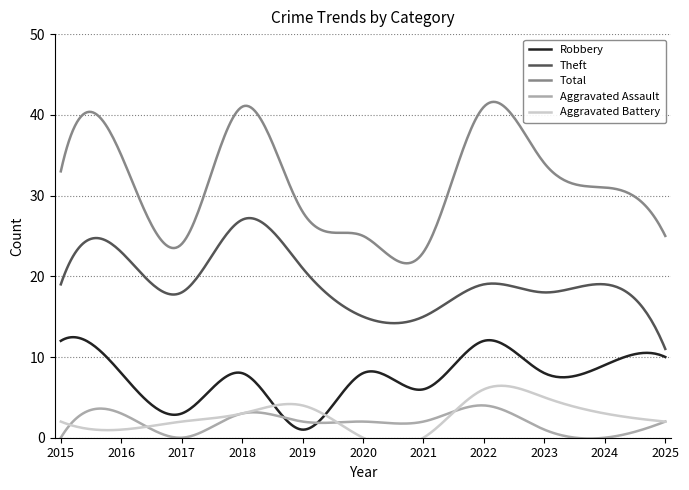

Reading left to right, what are all the values shown in this chart?

Robbery: 2015=12	2016=8	2017=3	2018=8	2019=1	2020=8	2021=6	2022=12	2023=8	2024=9	2025=10
Theft: 2015=19	2016=23	2017=18	2018=27	2019=21	2020=15	2021=15	2022=19	2023=18	2024=19	2025=11
Total: 2015=33	2016=35	2017=24	2018=41	2019=28	2020=25	2021=23	2022=41	2023=34	2024=31	2025=25
Aggravated Assault: 2015=0	2016=3	2017=0	2018=3	2019=2	2020=2	2021=2	2022=4	2023=1	2024=0	2025=2
Aggravated Battery: 2015=2	2016=1	2017=2	2018=3	2019=4	2020=0	2021=0	2022=6	2023=5	2024=3	2025=2